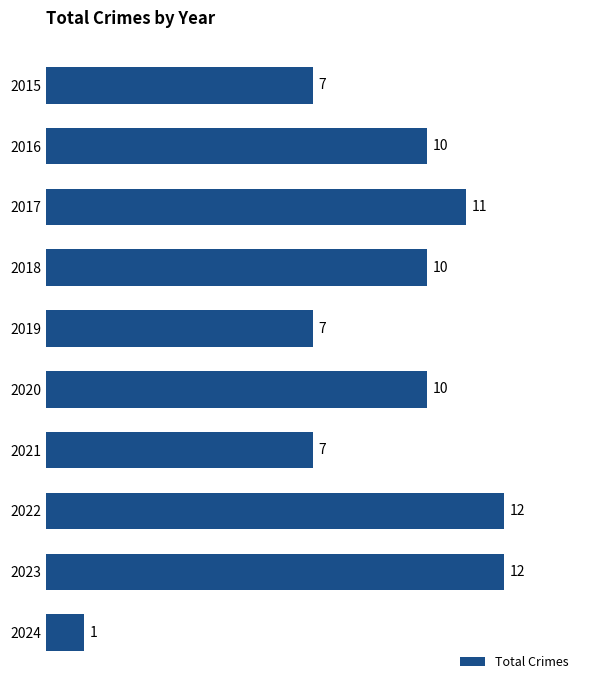

How many distinct data groups are displayed?

1